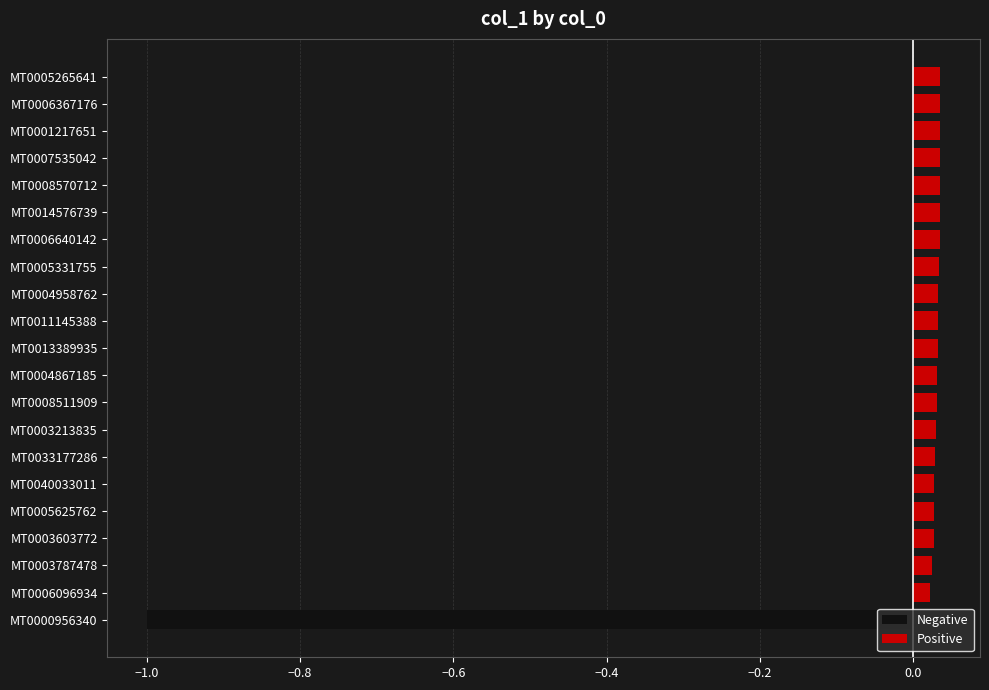

What is the sum of all Positive values?

0.6